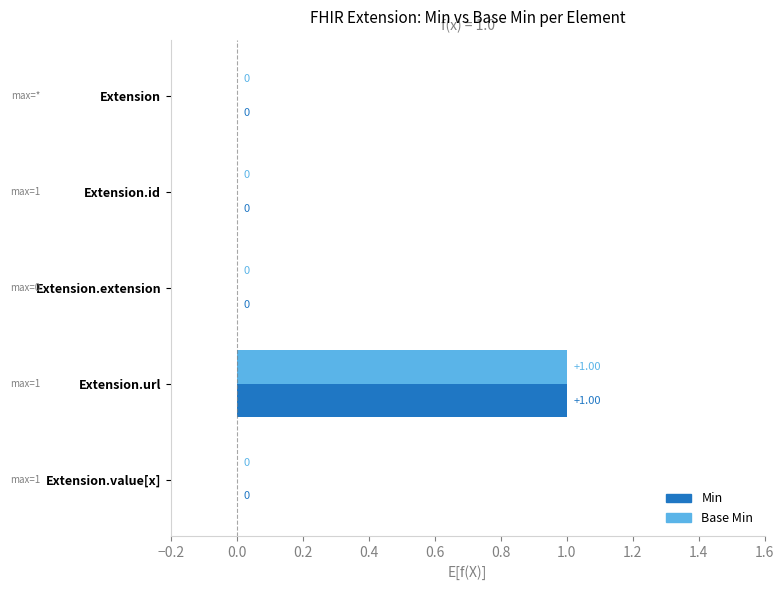

What are all the series names shown in the legend?

Min, Base Min